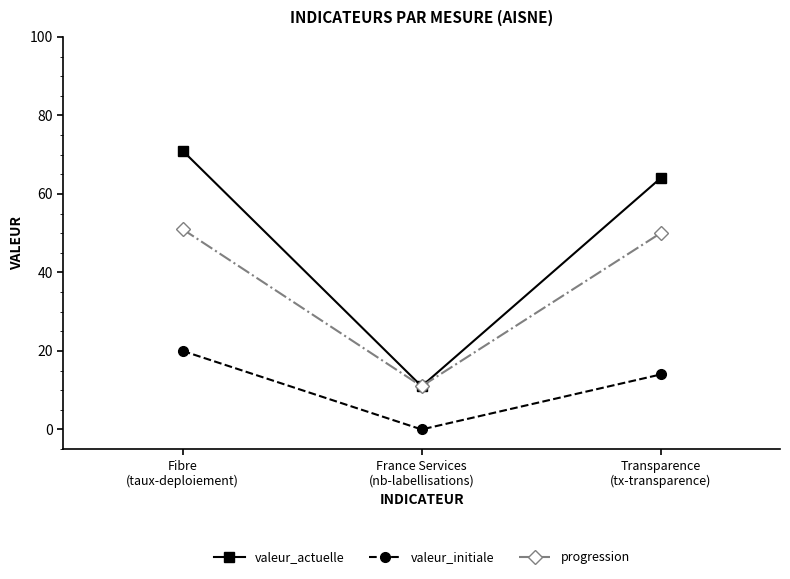

What is the sum of the valeur_initiale values at Fibre
(taux-deploiement) and France Services
(nb-labellisations)?

20